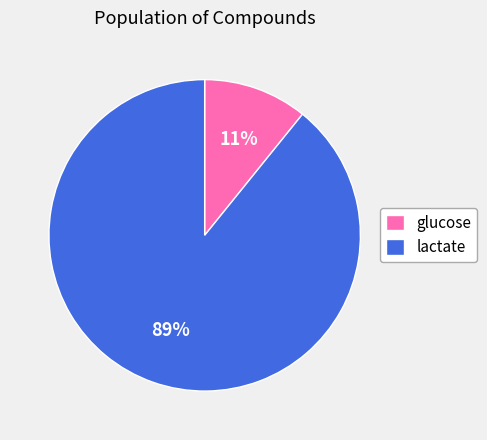

How many slices are in this pie chart?

2